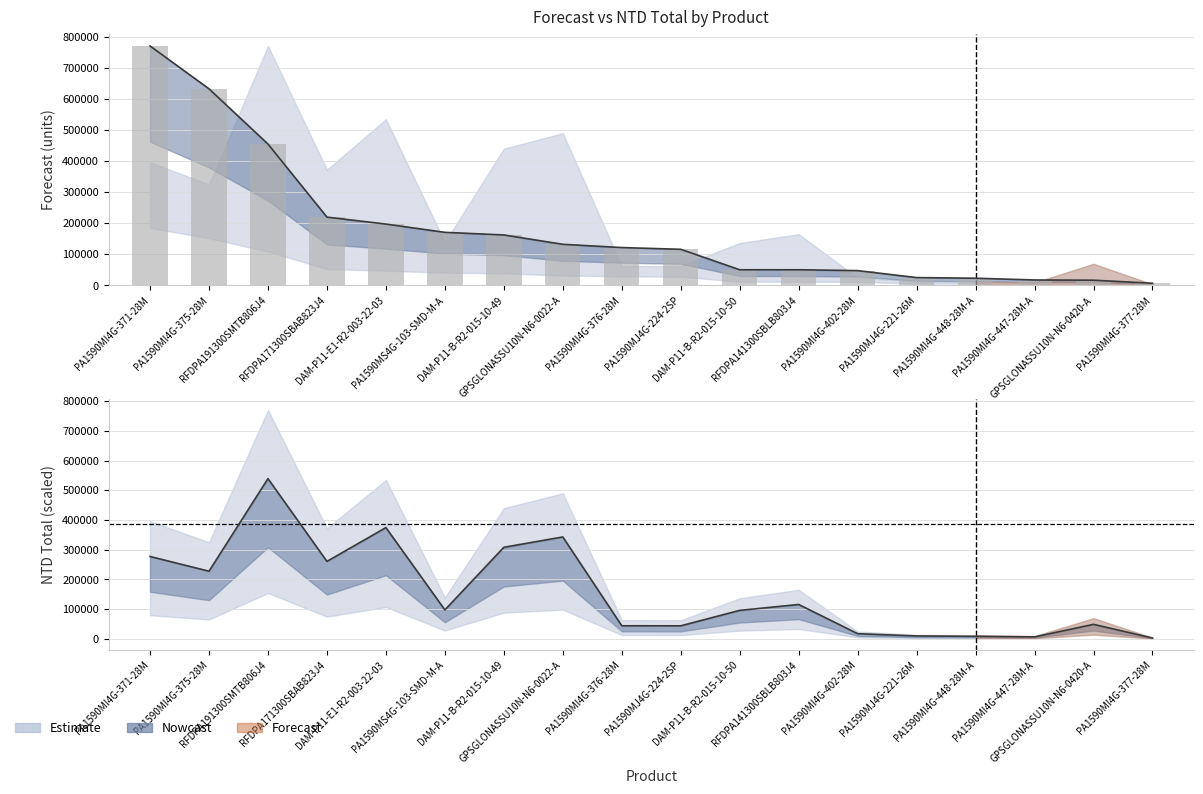

True or false: NTD Total has a value of 308090.3 at DAM-P11-B-R2-015-10-49.

True